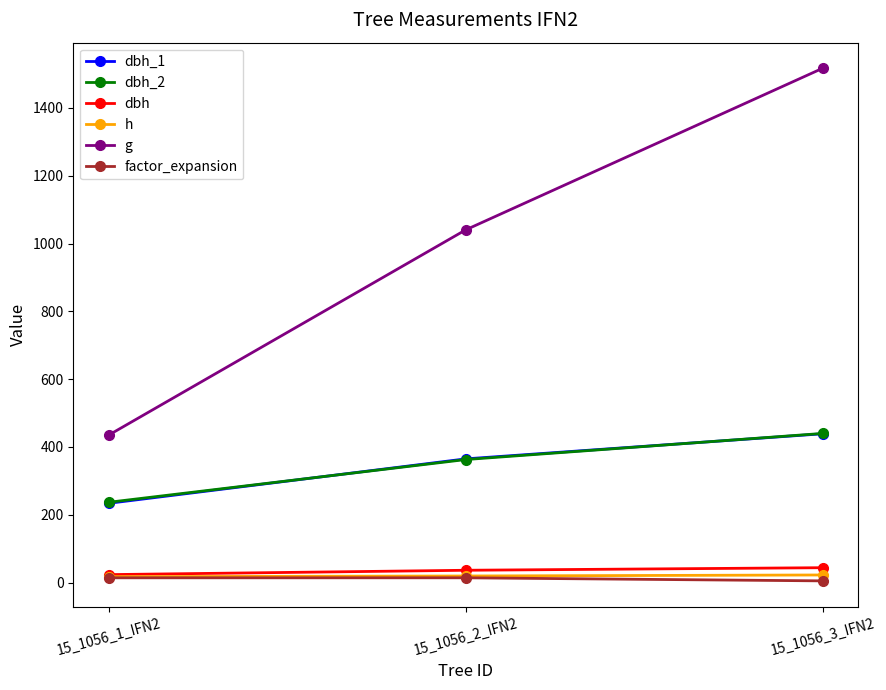

How many h values are between 17 and 22?

2